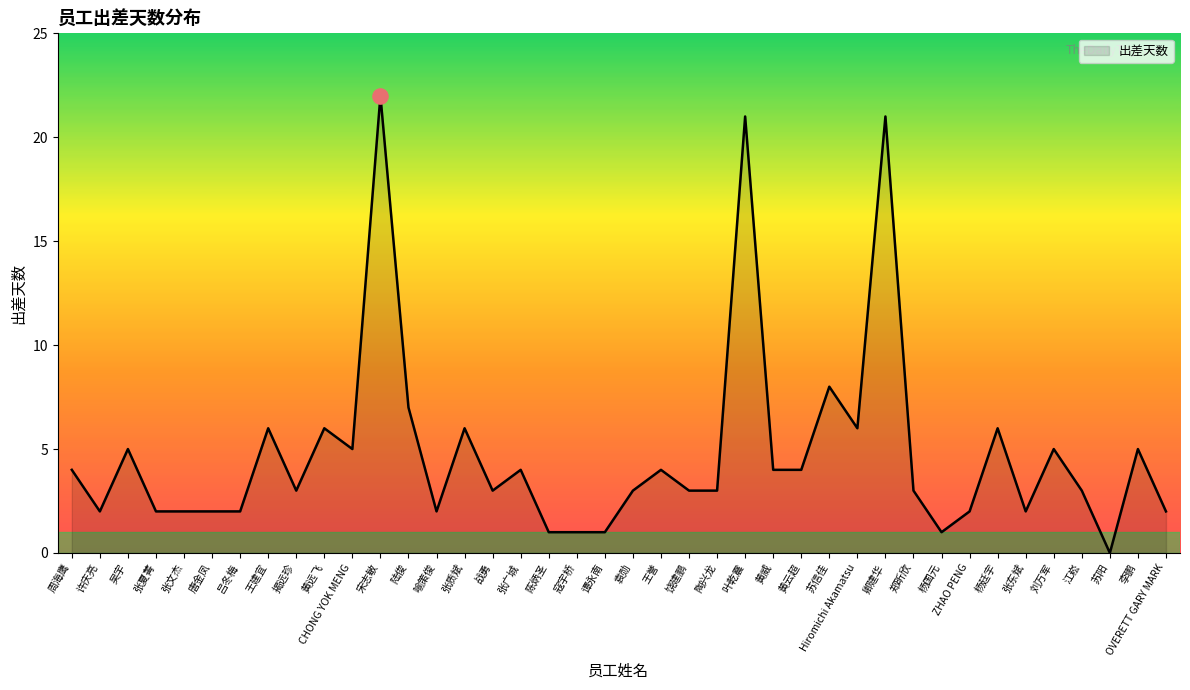

What is the change in value from 周海鹰 to 张文杰?

-2